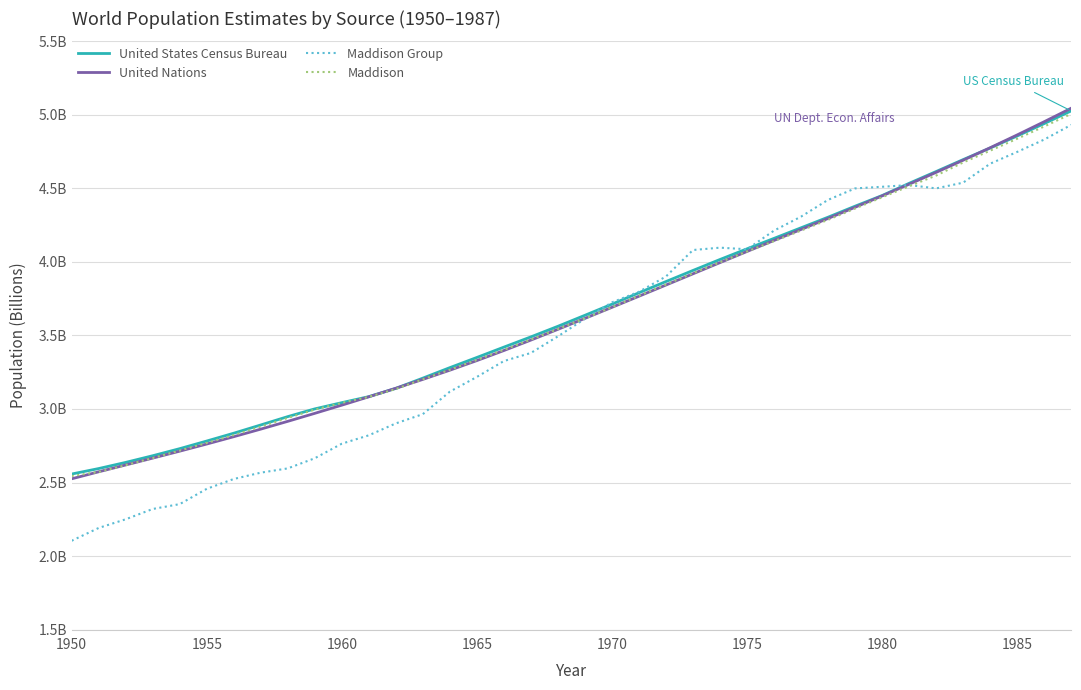

Does the chart display data point markers on the line(s)?

No